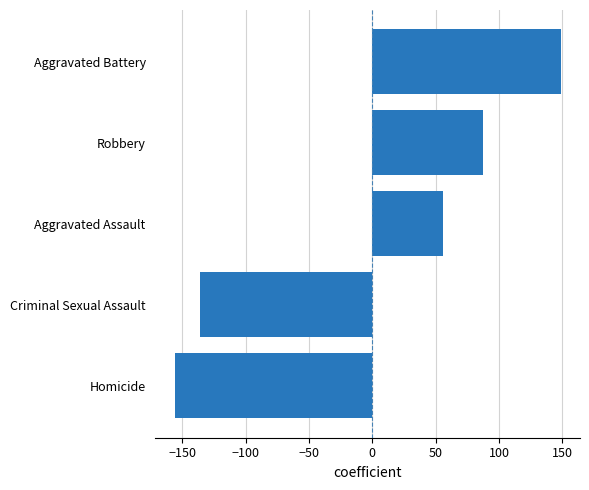

At which label is the value closest to -3?

Aggravated Assault